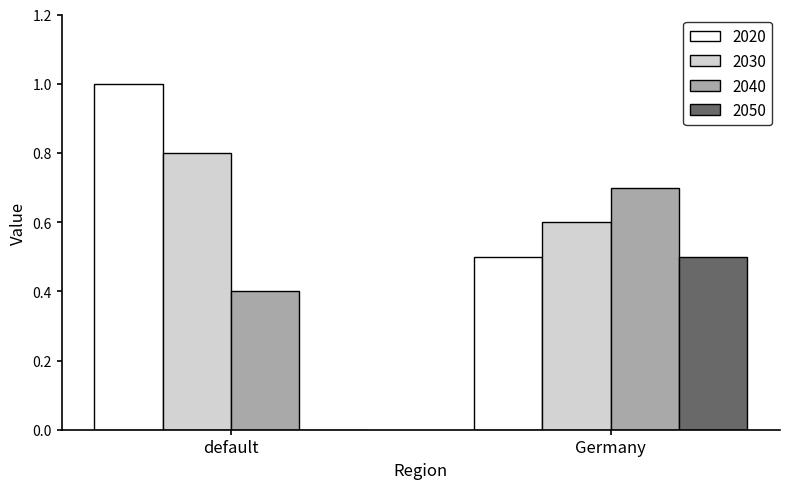

What is the sum of all 2030 values?

1.4